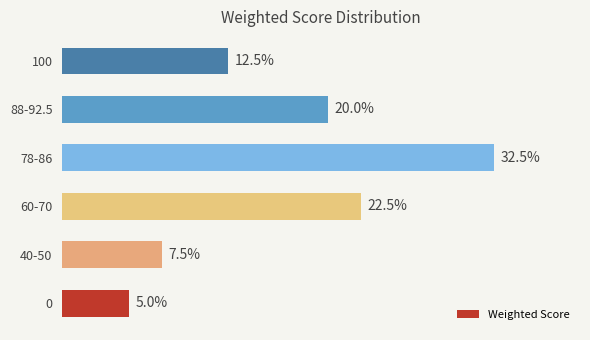

At which category does the chart reach its peak across all series?

78-86